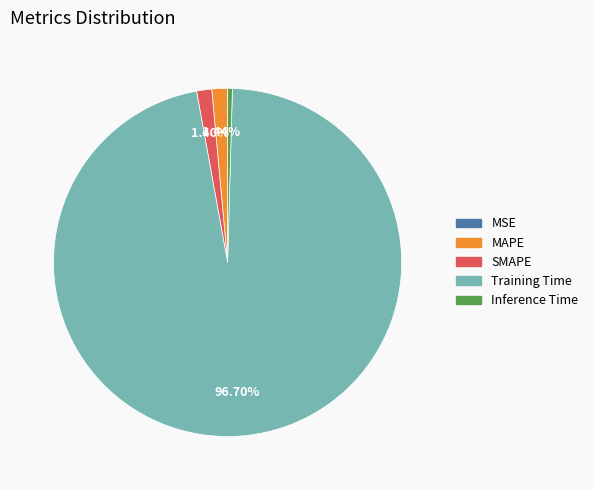

Which category has the biggest portion of the pie?

Training Time